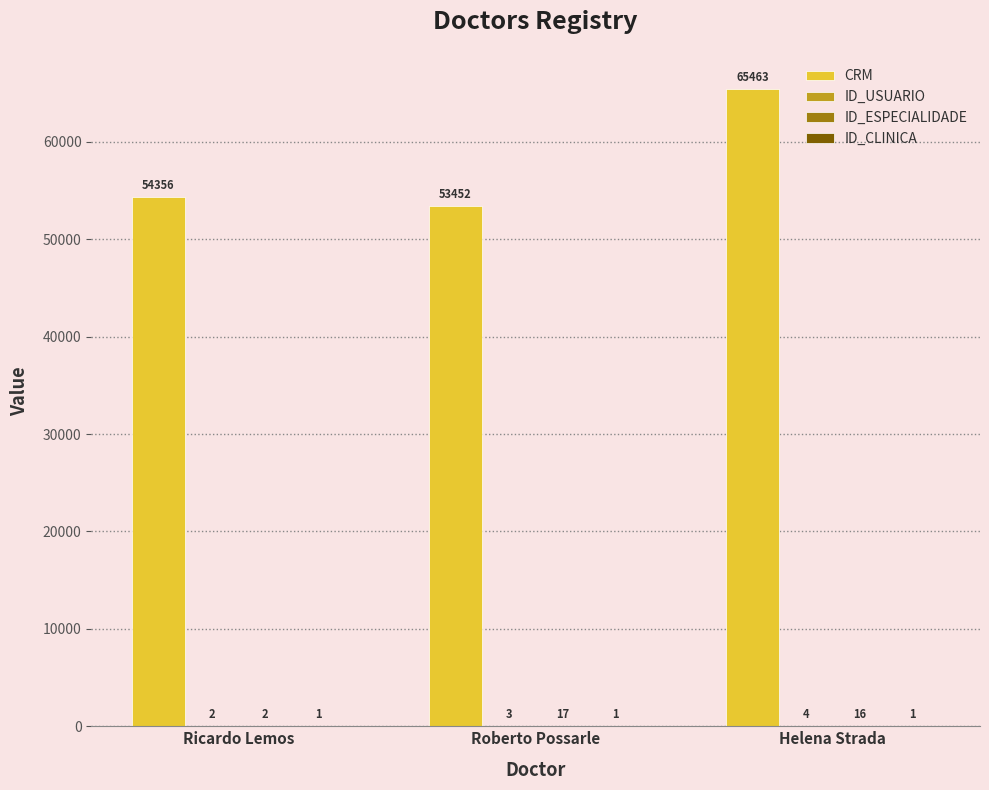

At which category is the sum across all series the highest?

Helena Strada